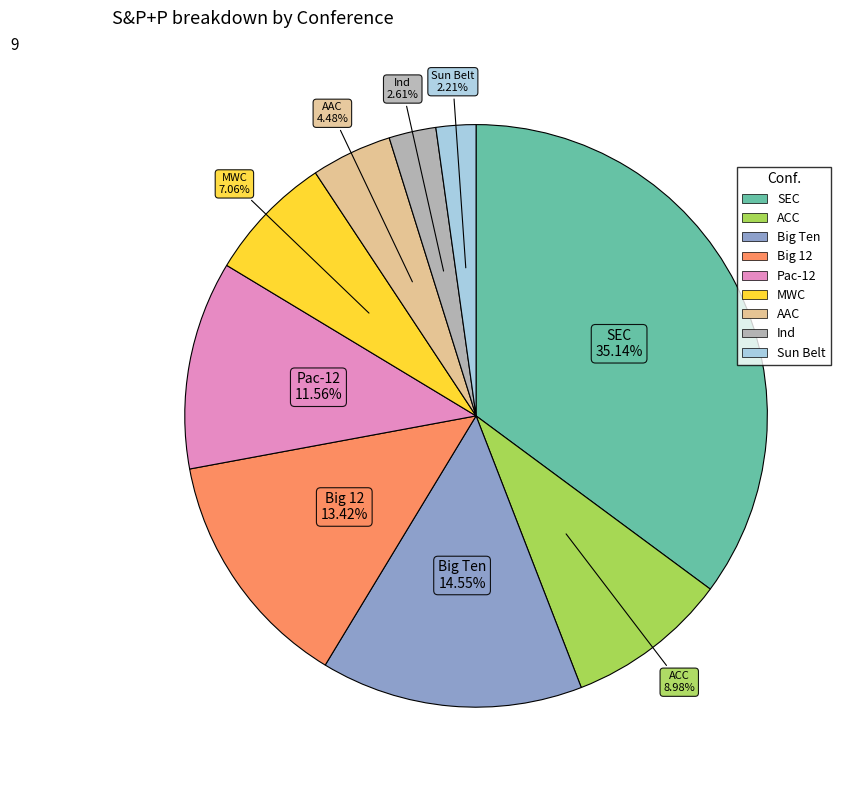

Does Big 12 account for over 50% of the chart?

No